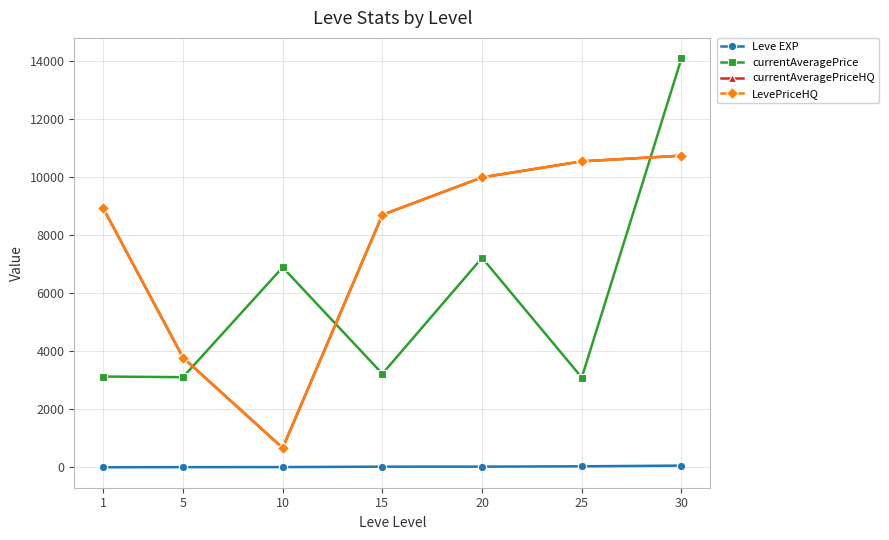

How many lines are shown in the chart?

4